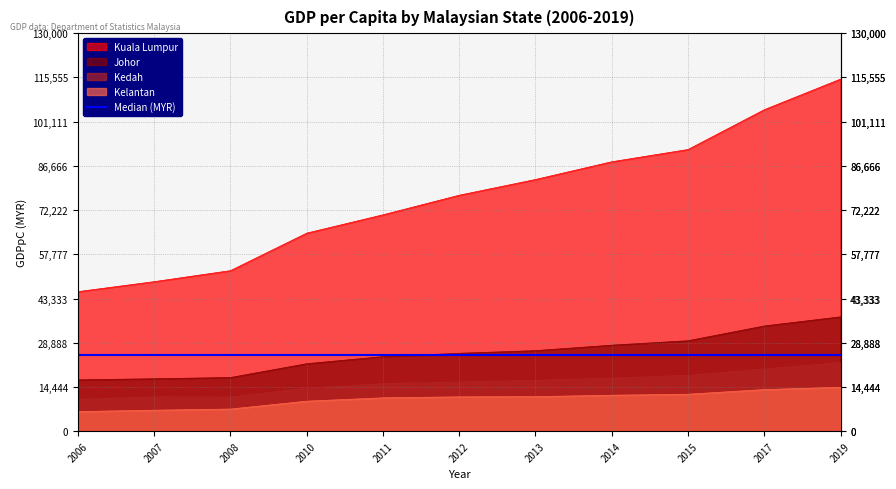

The value of Kelantan at 2017 is 8797. True or false?

False